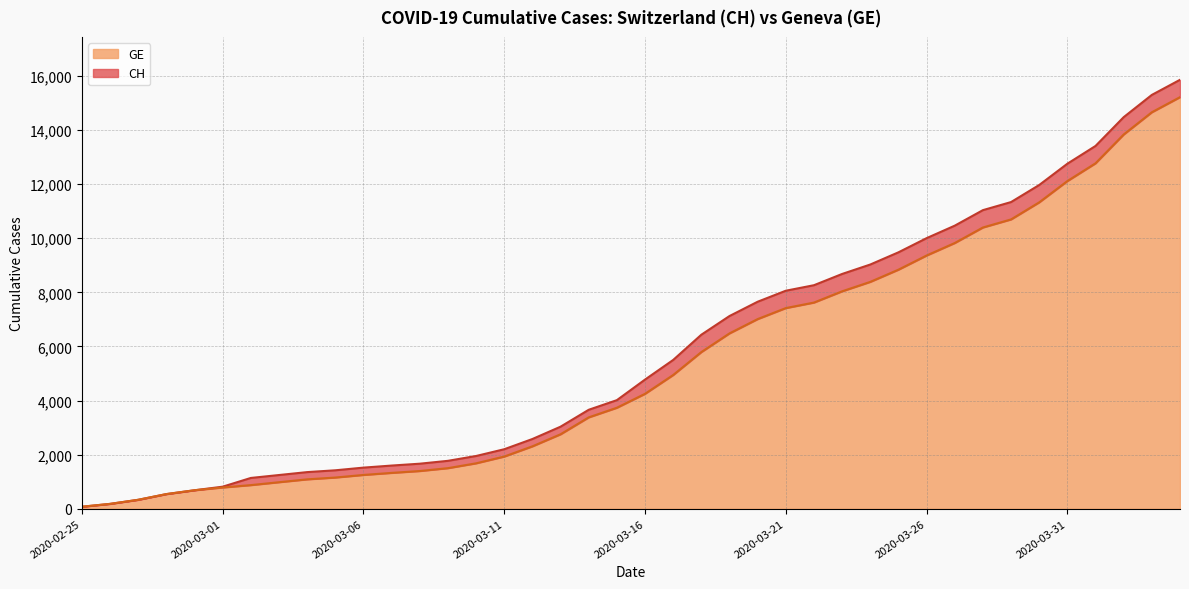

What is the value of the CH point at the 36th from the left?

12758